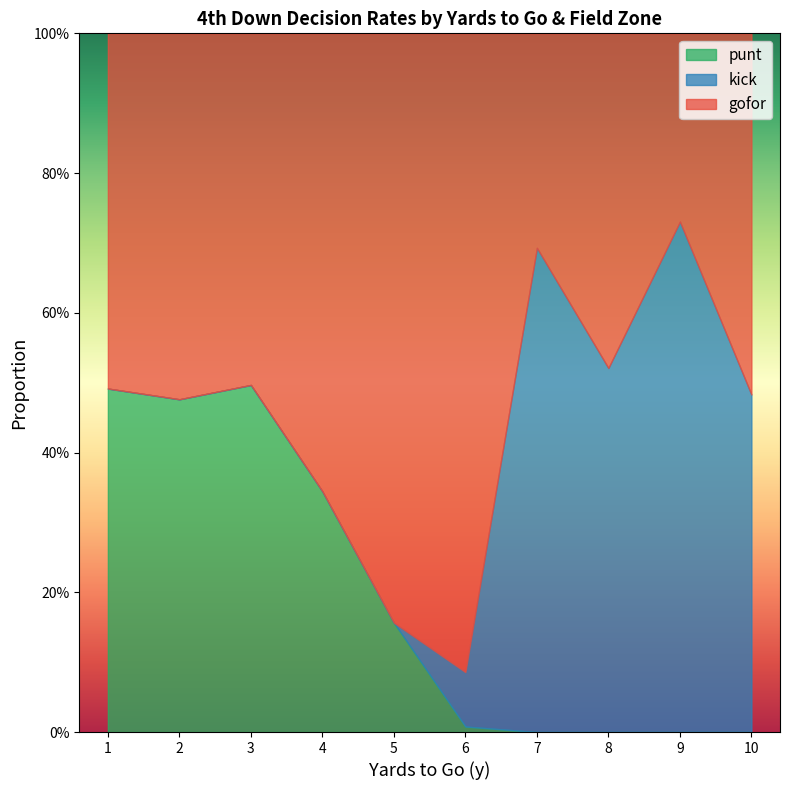

How many interior local peaks does the kick series have?

2